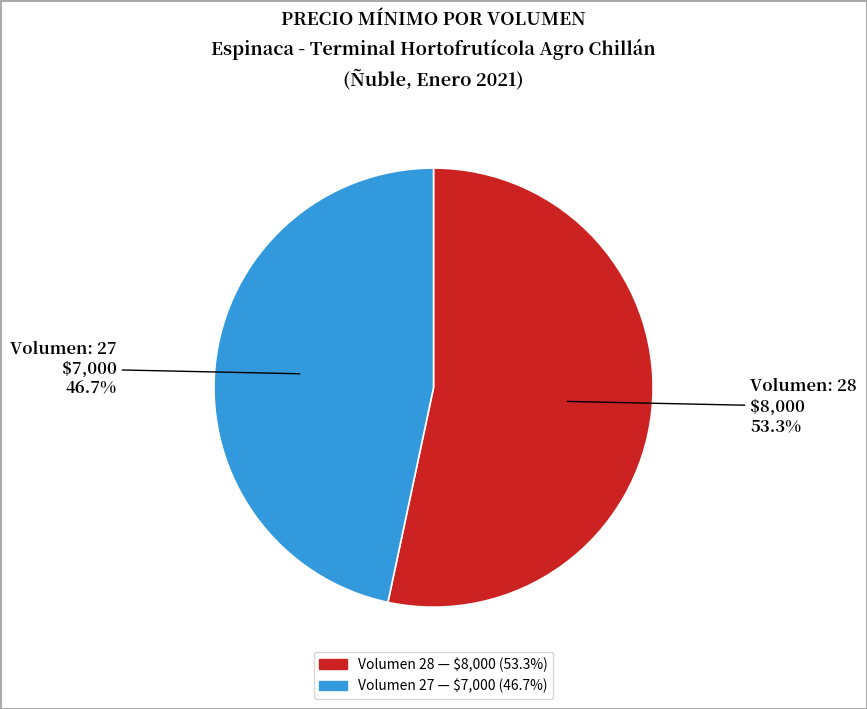

How many segments does this pie chart have?

2